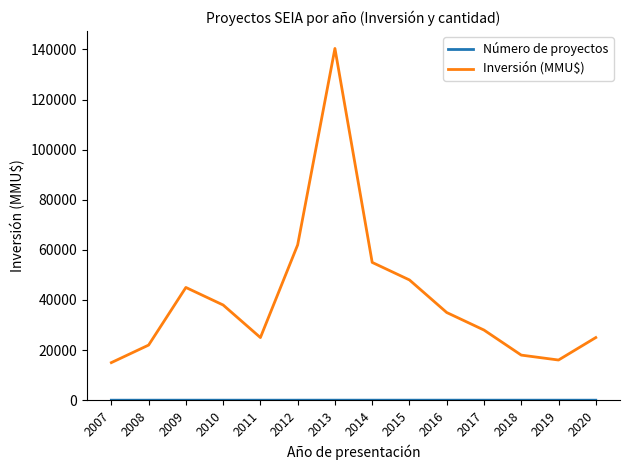

Which series has the largest total across all categories?

Inversión (MMU$)